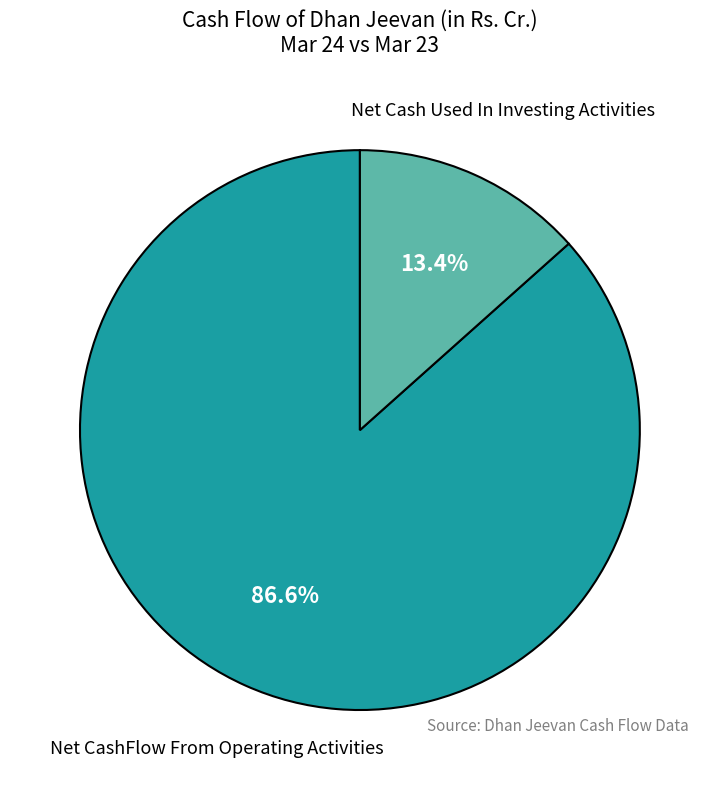

To the nearest percent, what is the difference between the largest and smallest slice percentages?

73%